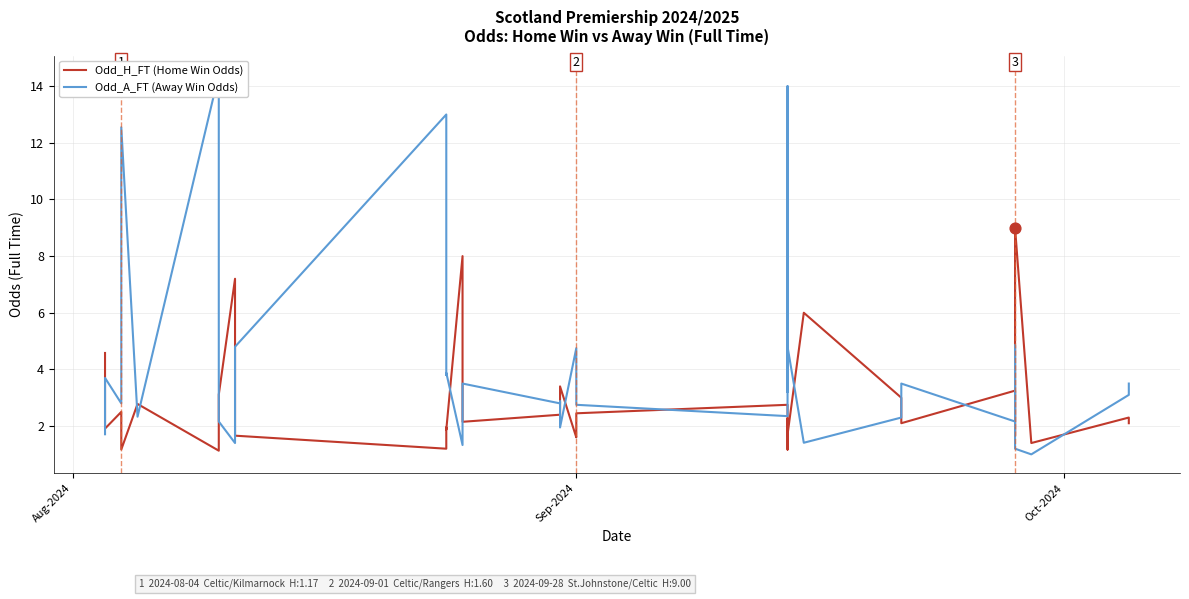

Is the value of Odd_H_FT (Home Win Odds) at 7 greater than the value of Odd_A_FT (Away Win Odds) at 23?

No